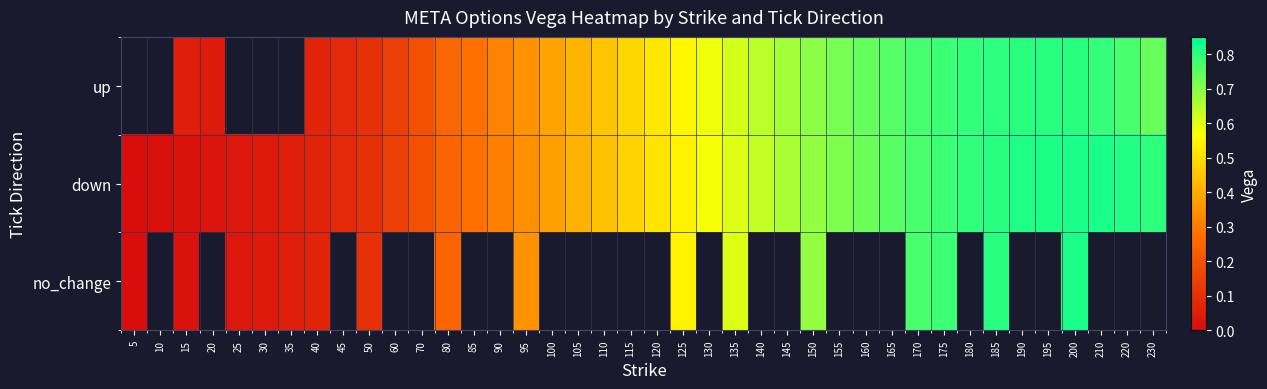

At 50, list the series in order from smallest to largest.

no_change, up, down